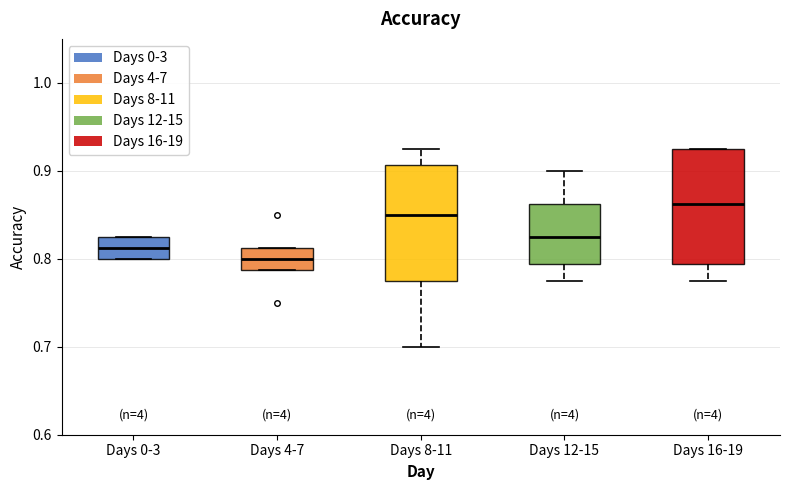

Reading left to right, transcribe this box plot: for each box, give where its median line is, the range the box spans, and where its two whiskers end, as read against the y-axis. The values are not printed on the chart, so give them approximately, as read against the axis.

Days 0-3: median 0.81, box 0.80 to 0.83, whiskers 0.80 to 0.83
Days 4-7: median 0.80, box 0.79 to 0.81, whiskers 0.79 to 0.81
Days 8-11: median 0.85, box 0.78 to 0.91, whiskers 0.70 to 0.93
Days 12-15: median 0.83, box 0.79 to 0.86, whiskers 0.78 to 0.90
Days 16-19: median 0.86, box 0.79 to 0.93, whiskers 0.78 to 0.93